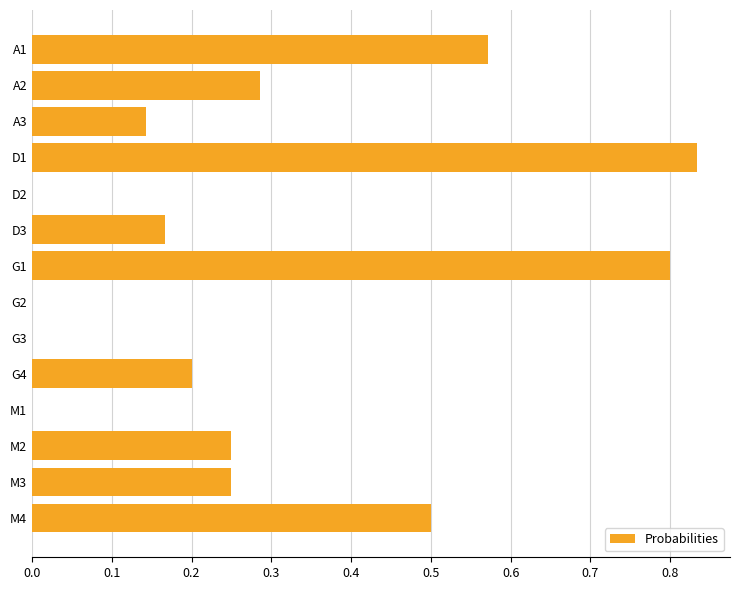

What is the sum of all values?

4.0